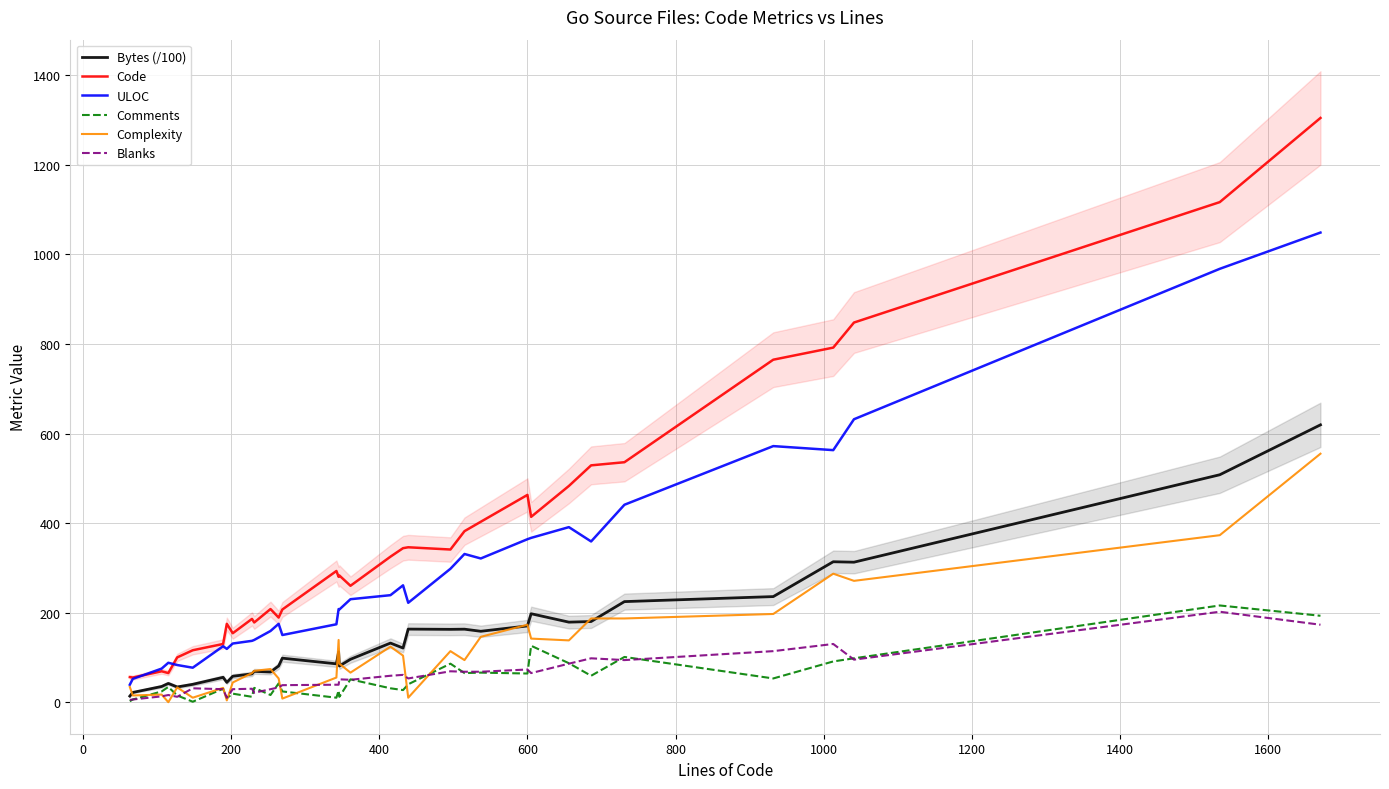

How many data points in Complexity are less than 86?

17